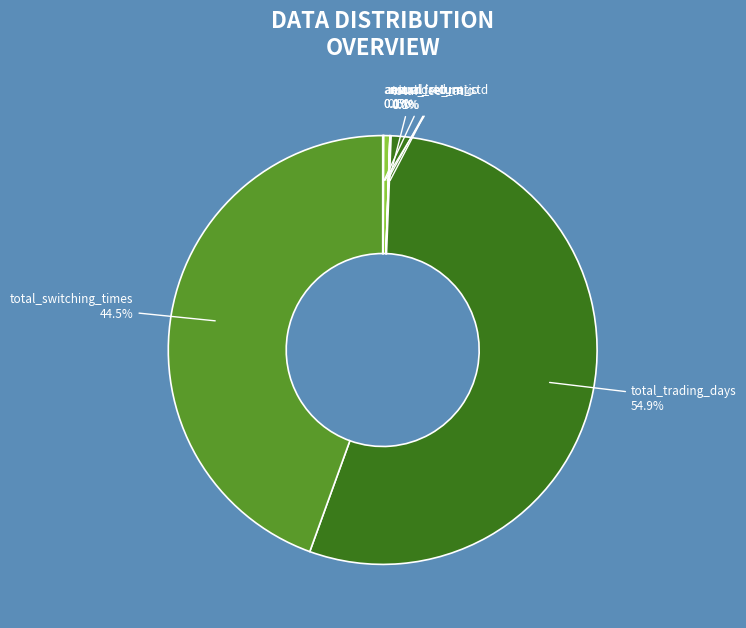

Which slice represents more than half of the pie?

total_trading_days